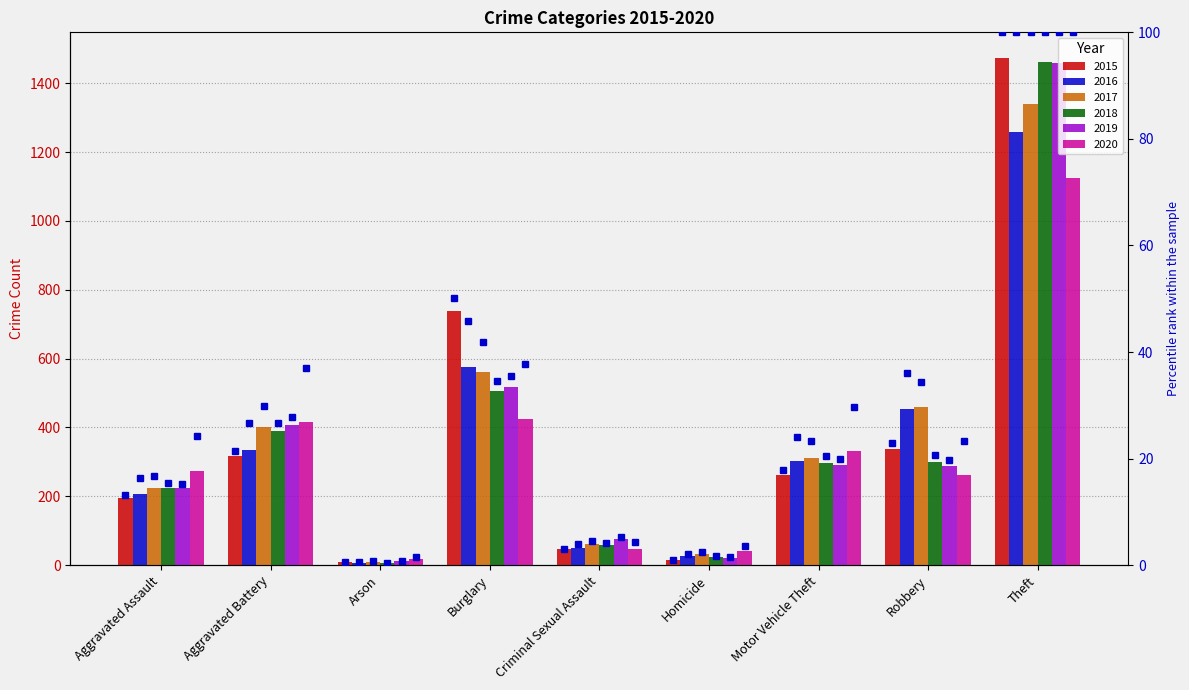

At which label is percentile 2018 closest to 50?

Burglary